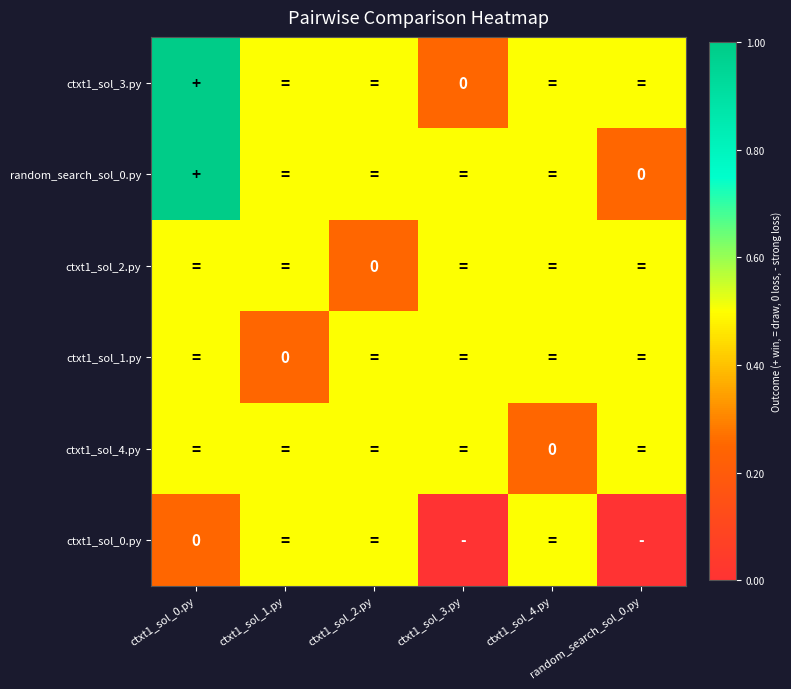

What is the spread (max minus min) of values at ctxt1_sol_1.py?

0.2